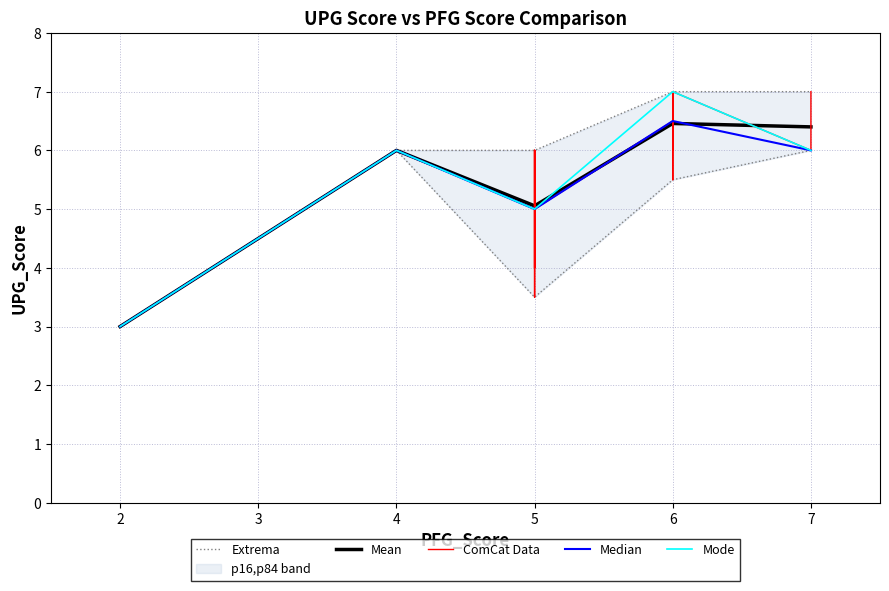

Is the value of Mean at 7 greater than the value of Mode at 6?

No